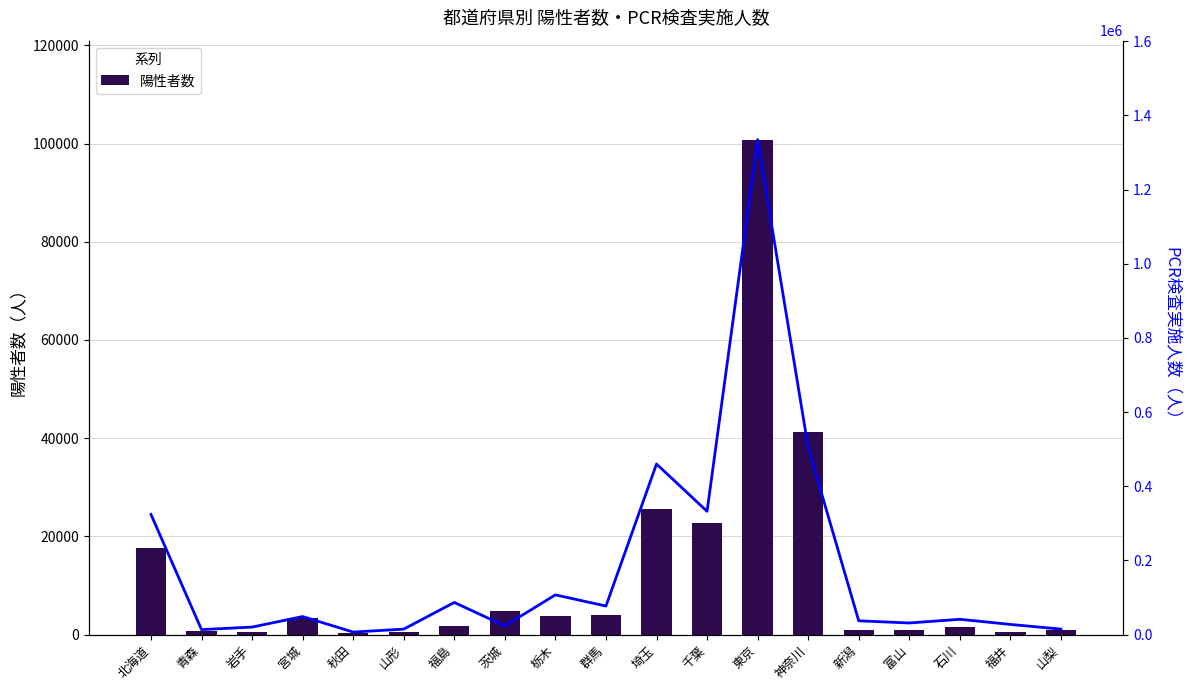

Reading left to right, what are all the values shown in this chart?

陽性者数: 北海道=17626	青森=724	岩手=499	宮城=3420	秋田=262	山形=510	福島=1737	茨城=4875	栃木=3791	群馬=3930	埼玉=25594	千葉=22730	東京=100790	神奈川=41172	新潟=921	富山=873	石川=1473	福井=517	山梨=901
PCR検査実施人数: 北海道=324004	青森=13444	岩手=20161	宮城=48574	秋田=6725	山形=14690	福島=86592	茨城=23454	栃木=107069	群馬=76929	埼玉=459924	千葉=332434	東京=1334722	神奈川=504498	新潟=37118	富山=31259	石川=41219	福井=27353	山梨=14741